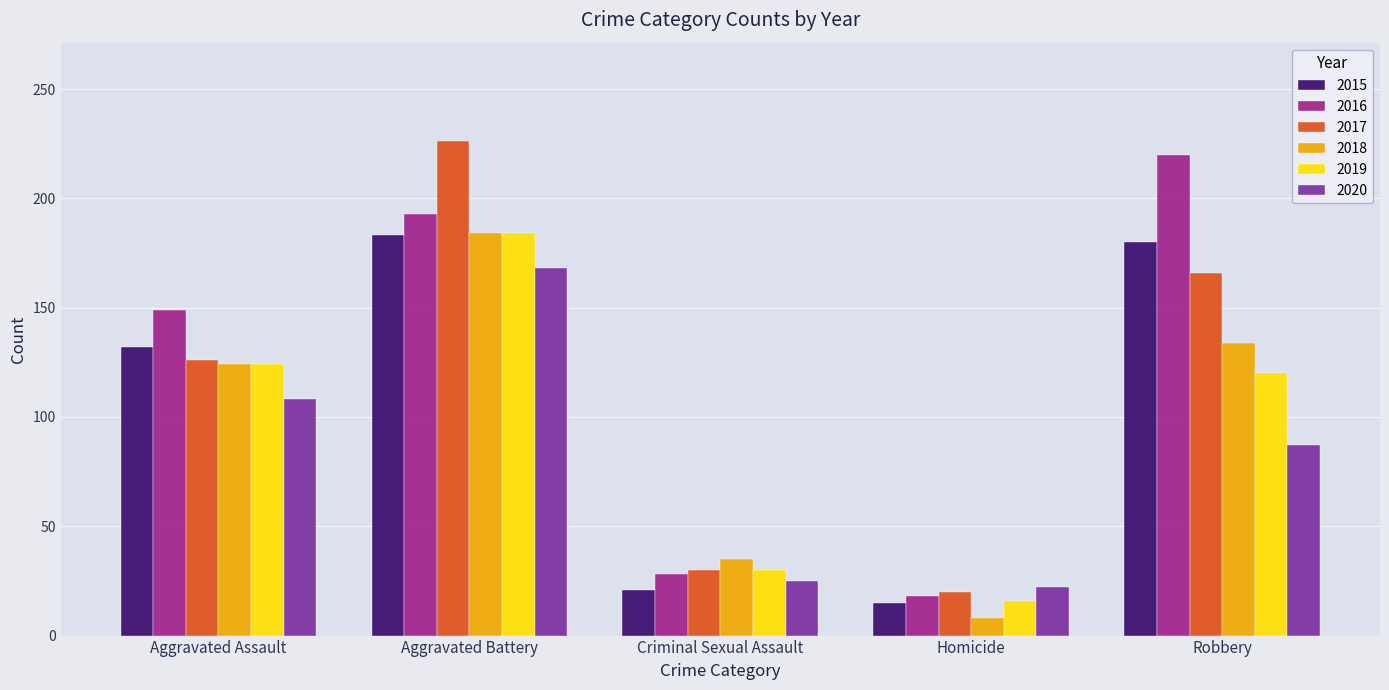

At which category is the sum across all series the highest?

Aggravated Battery